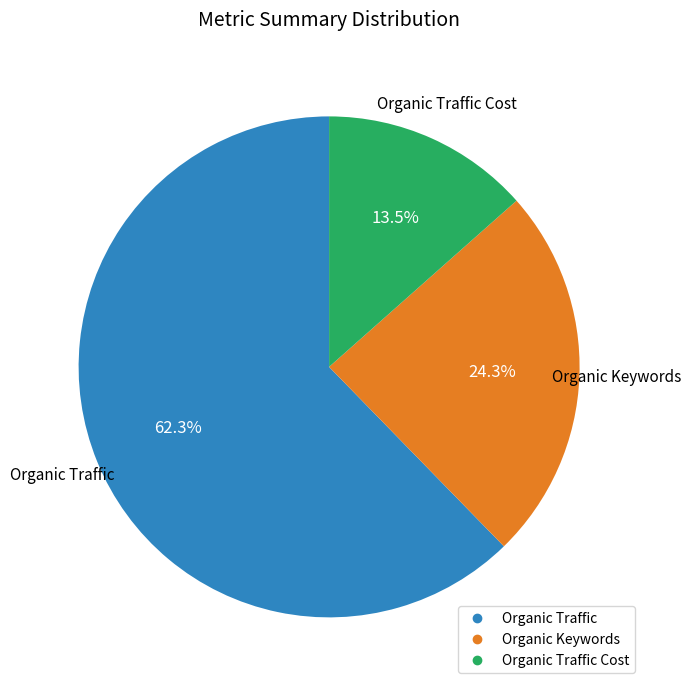

Count the number of slices in the pie.

3